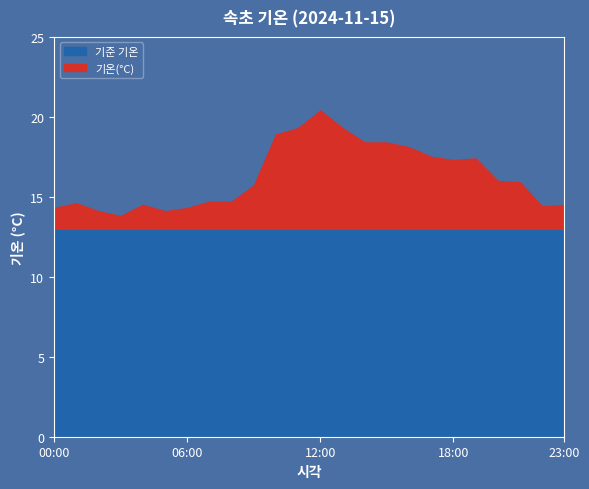

What is the difference between the maximum and minimum values?

6.6